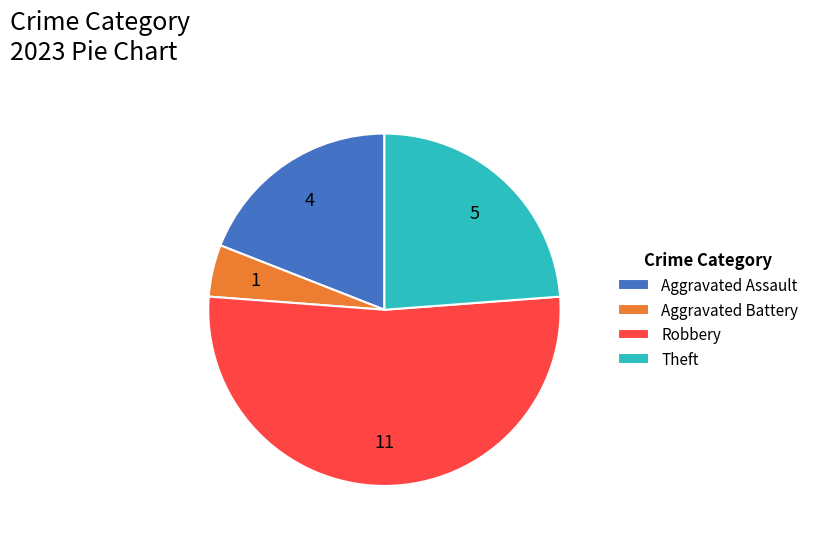

Combined, do Aggravated Battery and Aggravated Assault account for over 50%?

No